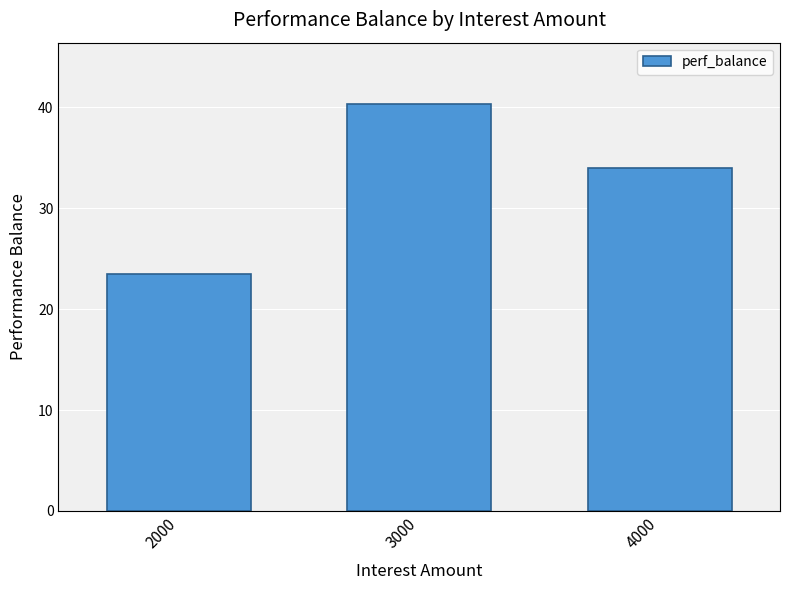

True or false: the data shows 41.3 at 2000.

False